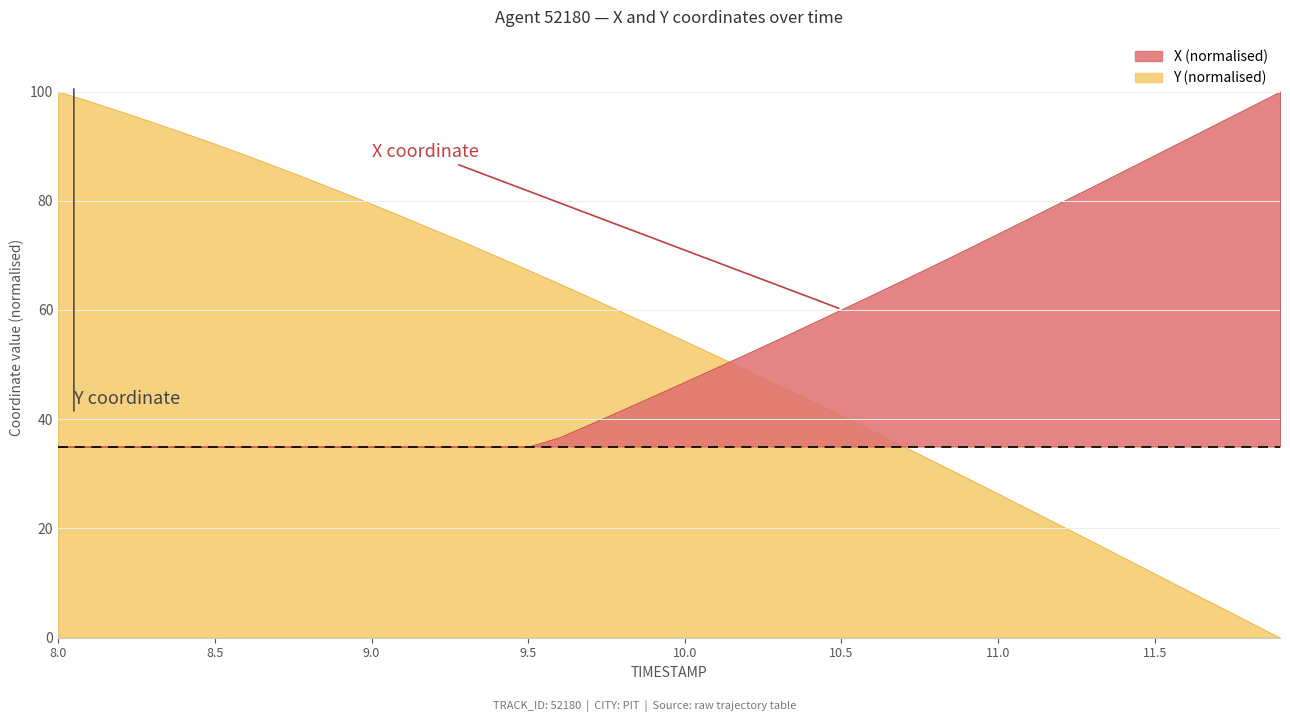

The Y series shows 3611.6 at 10.3. True or false?

False